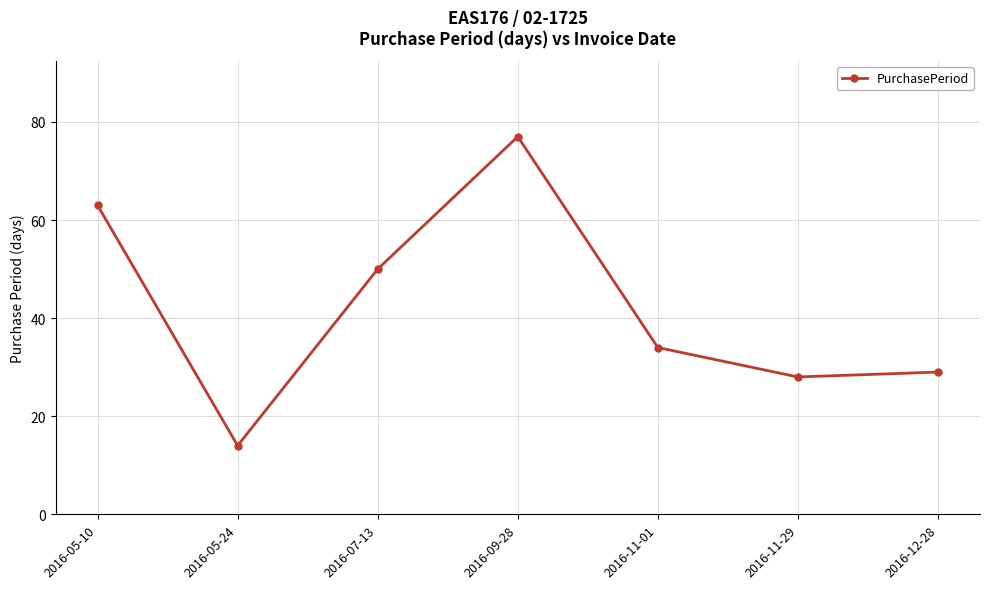

Between 2016-07-13 and 2016-11-29, which is larger?

2016-07-13